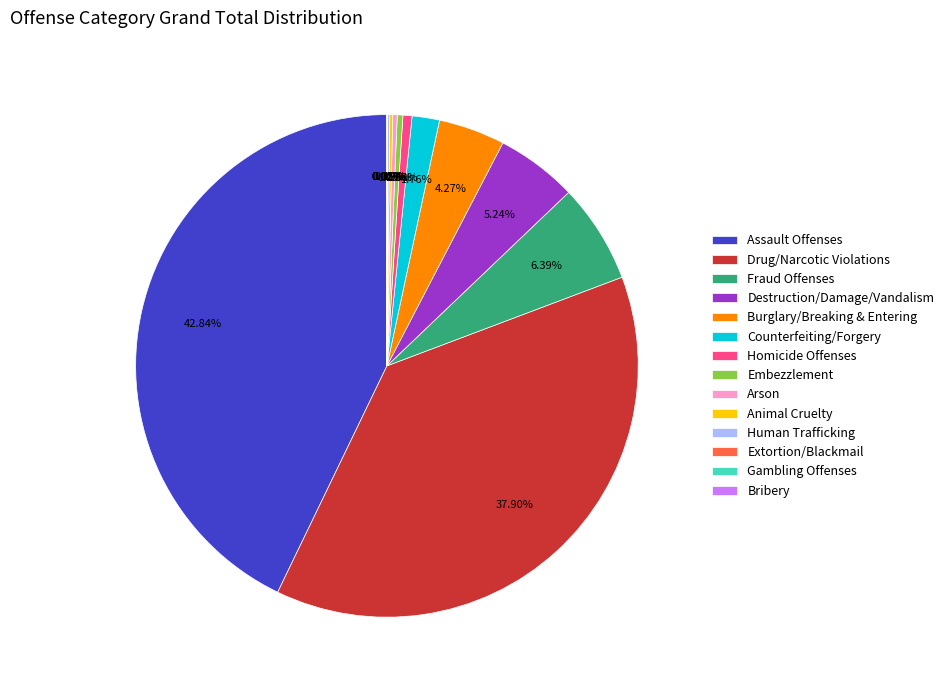

Which slice is the largest?

Assault Offenses